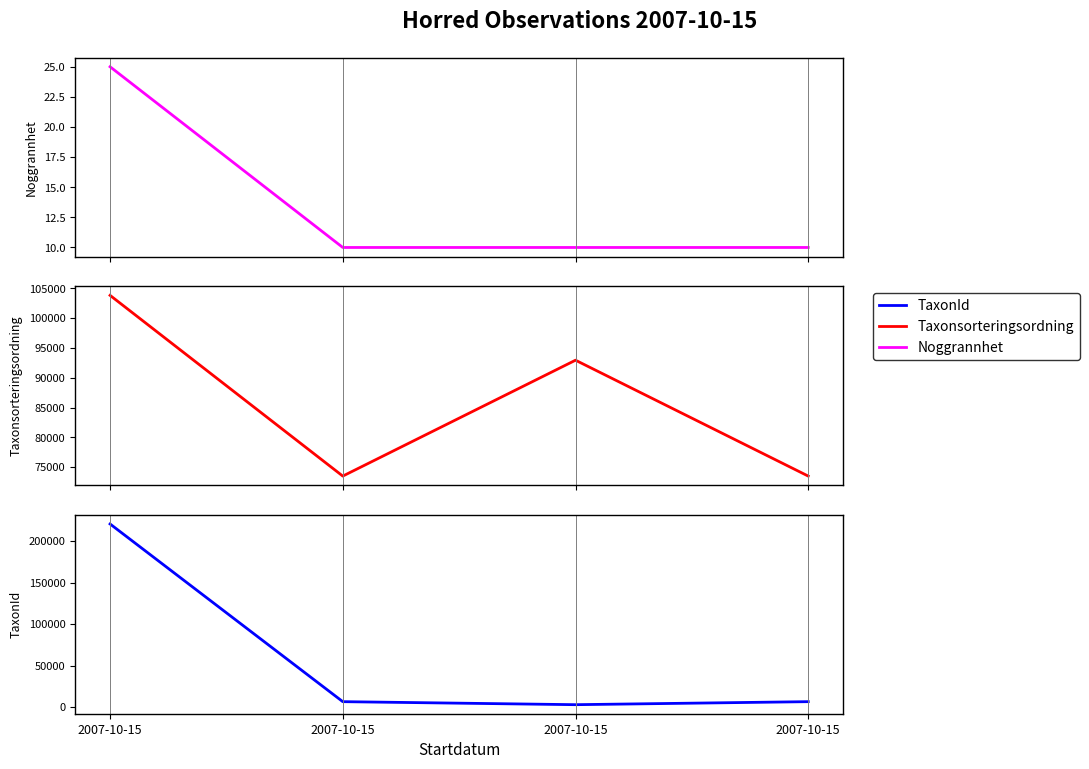

How many lines are shown in the chart?

3